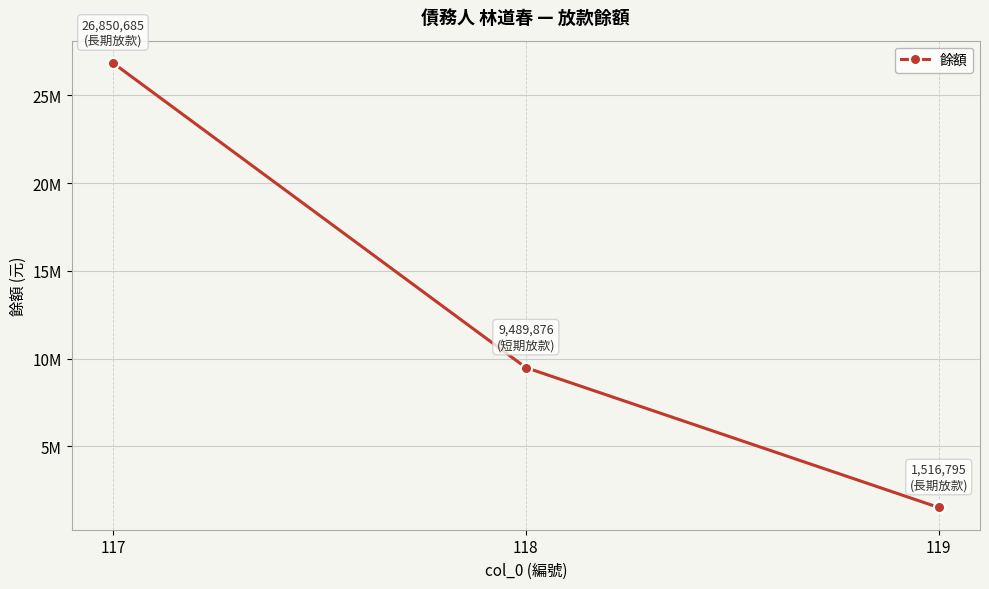

Does the chart have visible grid lines?

Yes